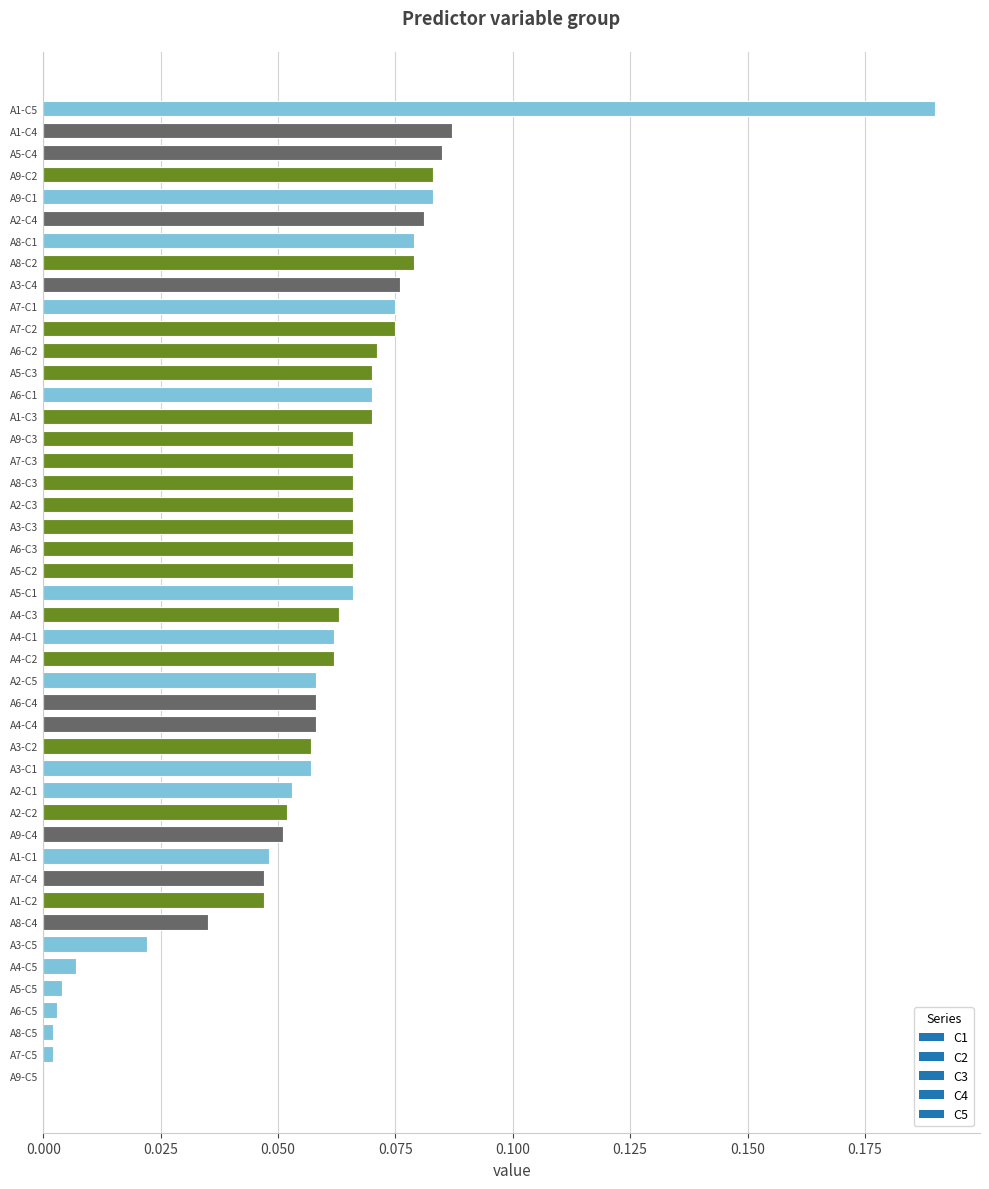

Is it true that the value at A8-C2 is 0.0?

False